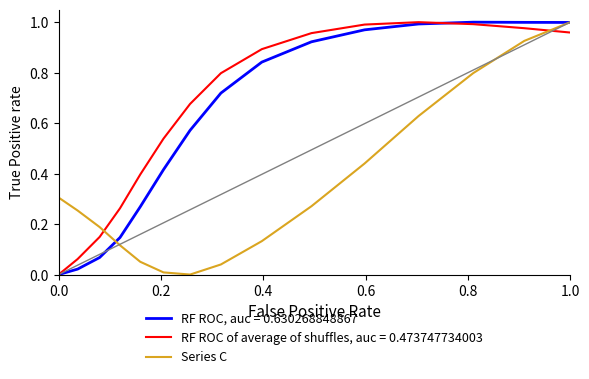

List the series in order of their overall mean, highest first.

RF ROC of average of shuffles, auc = 0.473747734003, RF ROC, auc = 0.630268848867, Series C